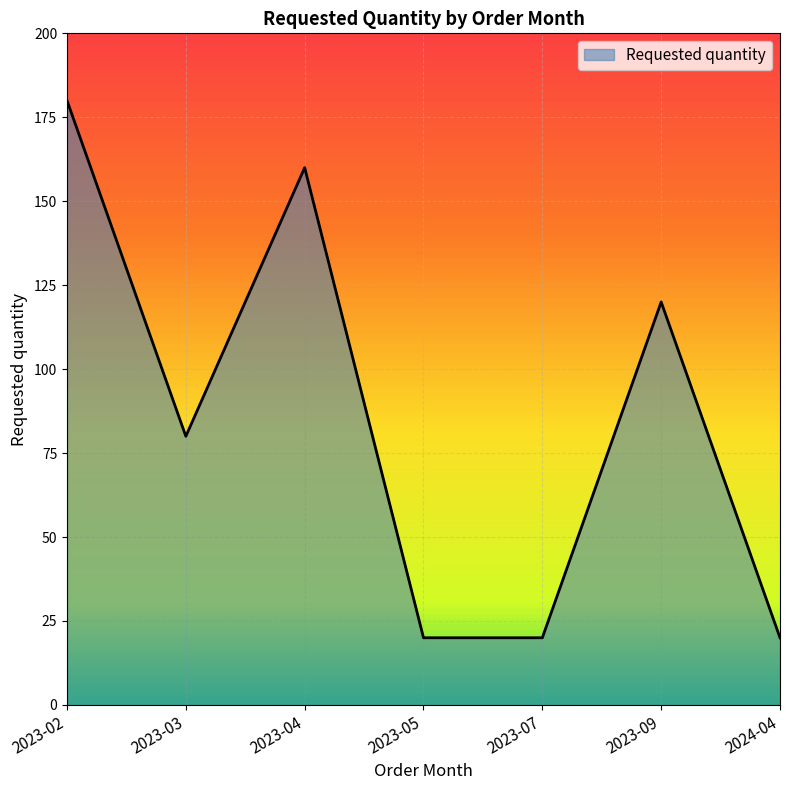

Reading left to right, list all the values displayed in this chart.

180	80	160	20	20	120	20